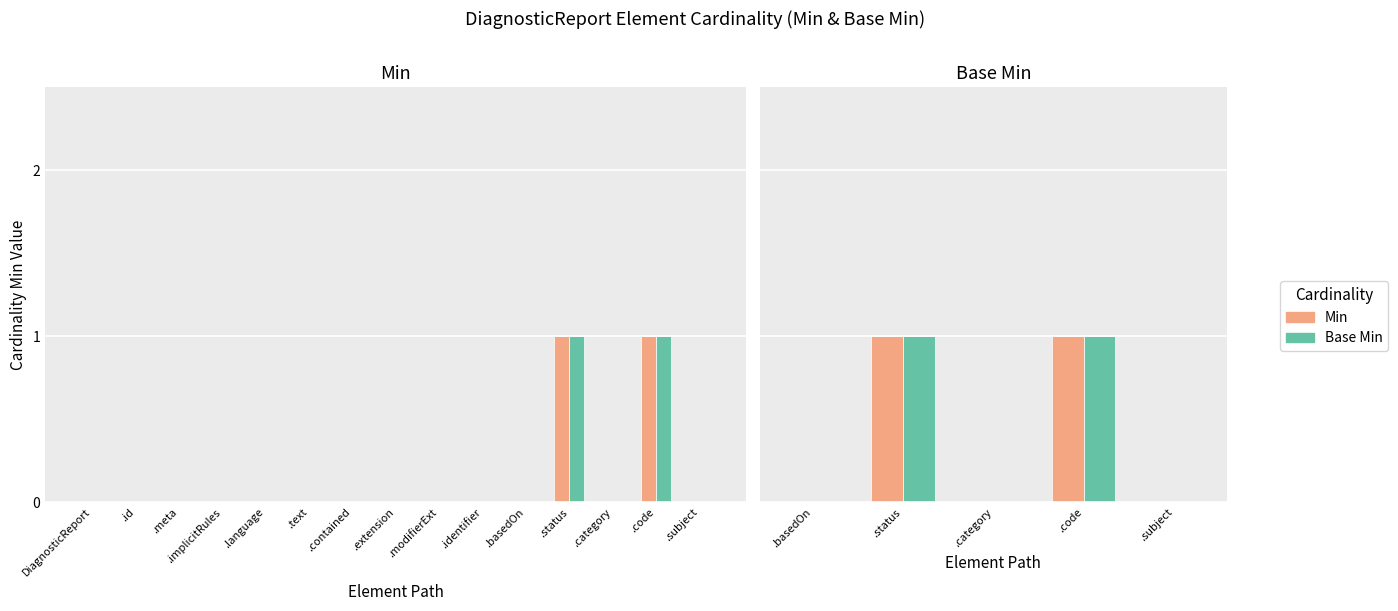

Does the chart contain stacked bars?

No